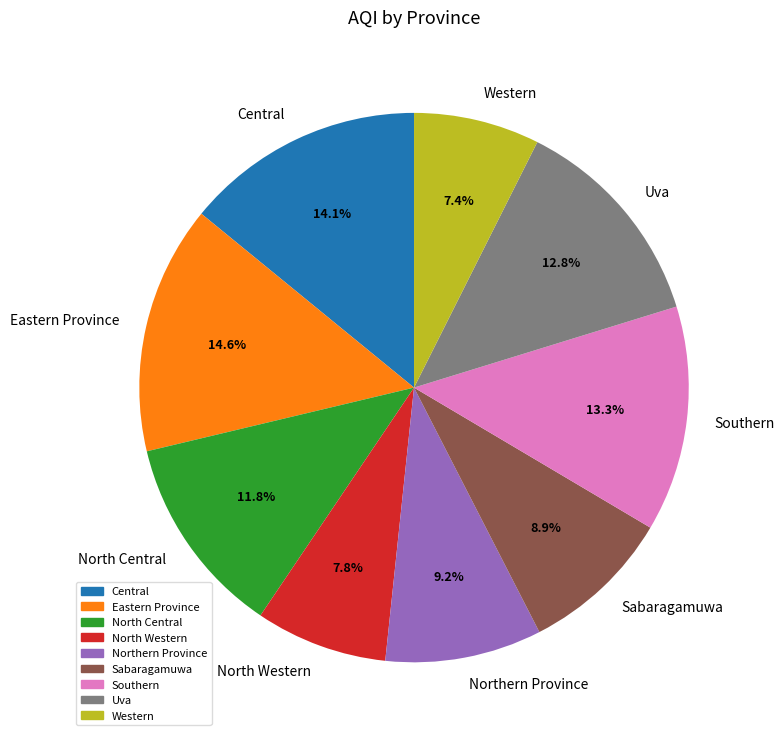

To the nearest percent, what portion does Uva represent?

13%